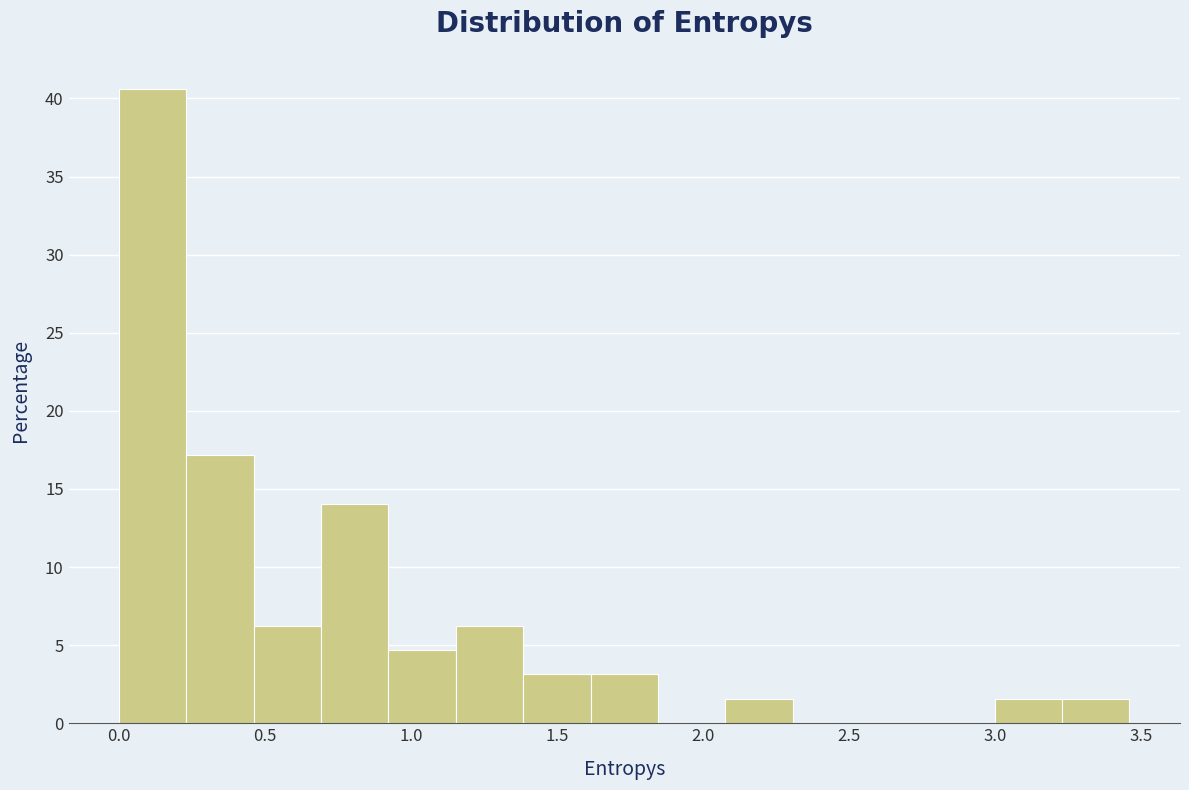

Reading left to right, list every bar in this chart as the range it spans on the x-axis followed by its height. Neither the bar edges nor the heights are printed on the chart, so give them approximately, as read against the axes.

0.00 to 0.25: 40.5
0.25 to 0.45: 17.0
0.45 to 0.70: 6.5
0.70 to 0.90: 14.0
0.90 to 1.15: 4.5
1.15 to 1.40: 6.5
1.40 to 1.60: 3.0
1.60 to 1.85: 3.0
1.85 to 2.10: 0
2.10 to 2.30: 1.5
2.30 to 2.55: 0
2.55 to 2.75: 0
2.75 to 3.00: 0
3.00 to 3.25: 1.5
3.25 to 3.45: 1.5